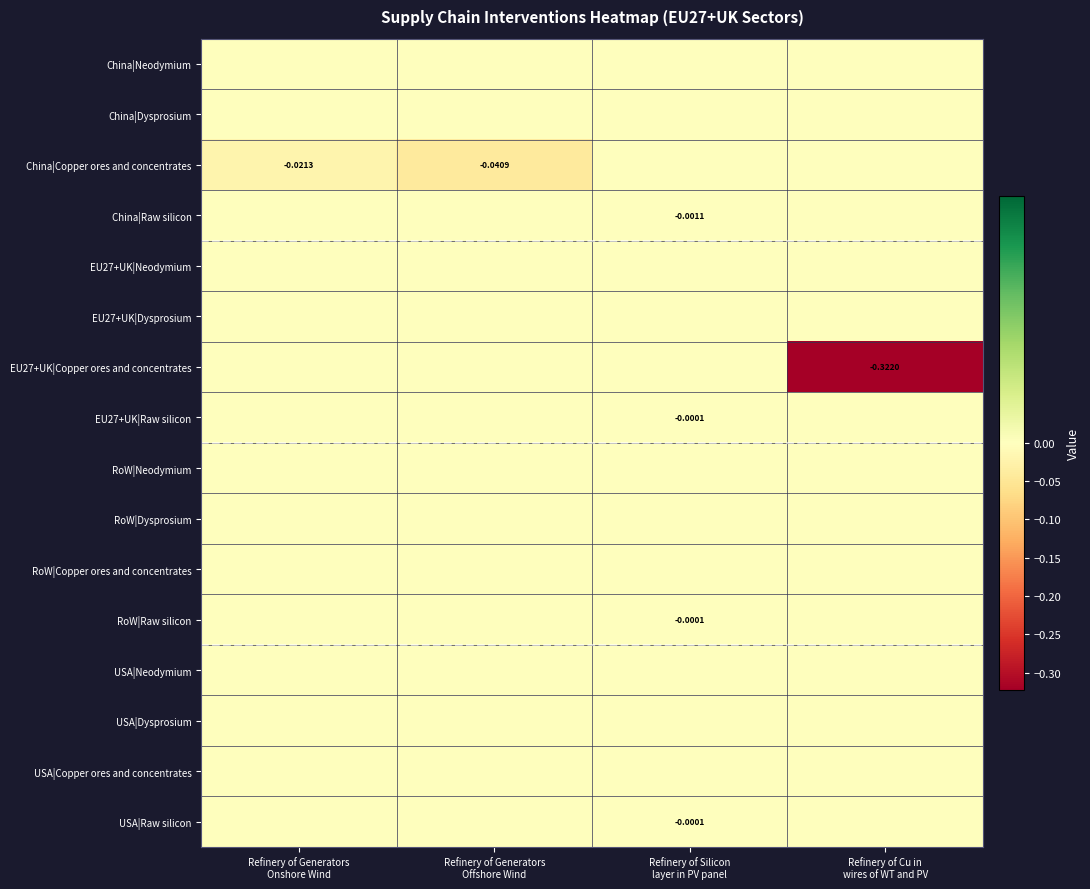

Which category has the highest value in the China|Dysprosium series?

Refinery of Generators Onshore Wind